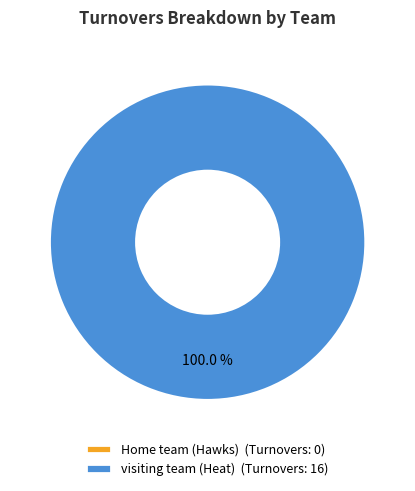

Does visiting team (Heat) represent more than half of the total?

Yes